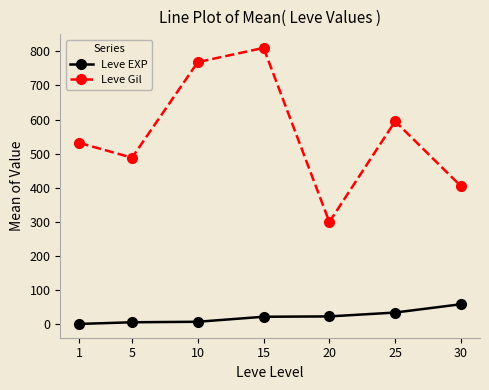

Which series has the largest range (max minus min)?

Leve Gil